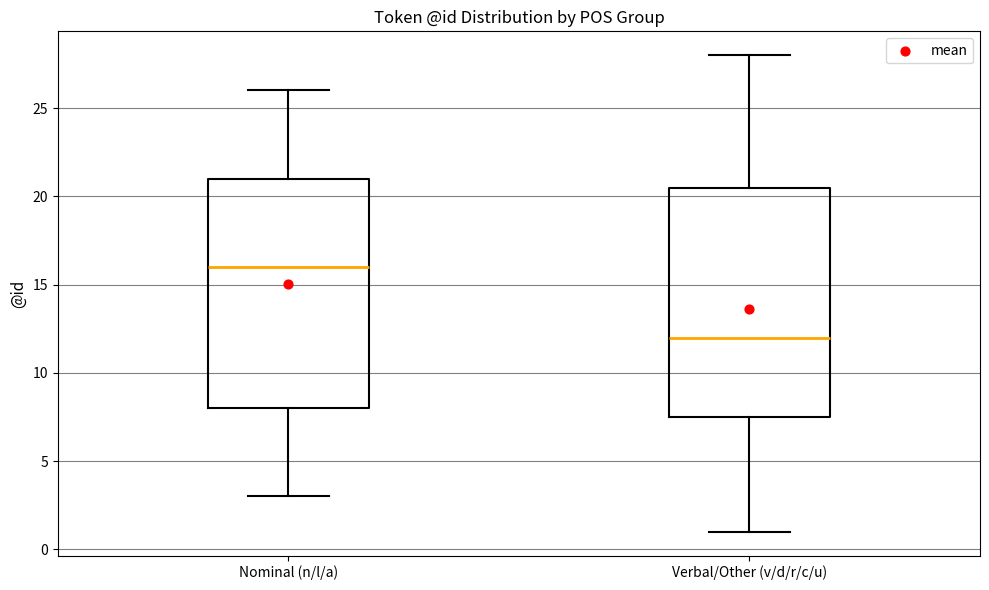

Reading left to right, read every box against the y-axis: the position of its median line, the range the box covers, and the ends of its whiskers. The values are not printed on the chart, so give them approximately, as read against the axis.

Nominal (n/l/a): median 16.0, box 8.0 to 21.0, whiskers 3.0 to 26.0
Verbal/Other (v/d/r/c/u): median 12.0, box 7.5 to 20.5, whiskers 1.0 to 28.0